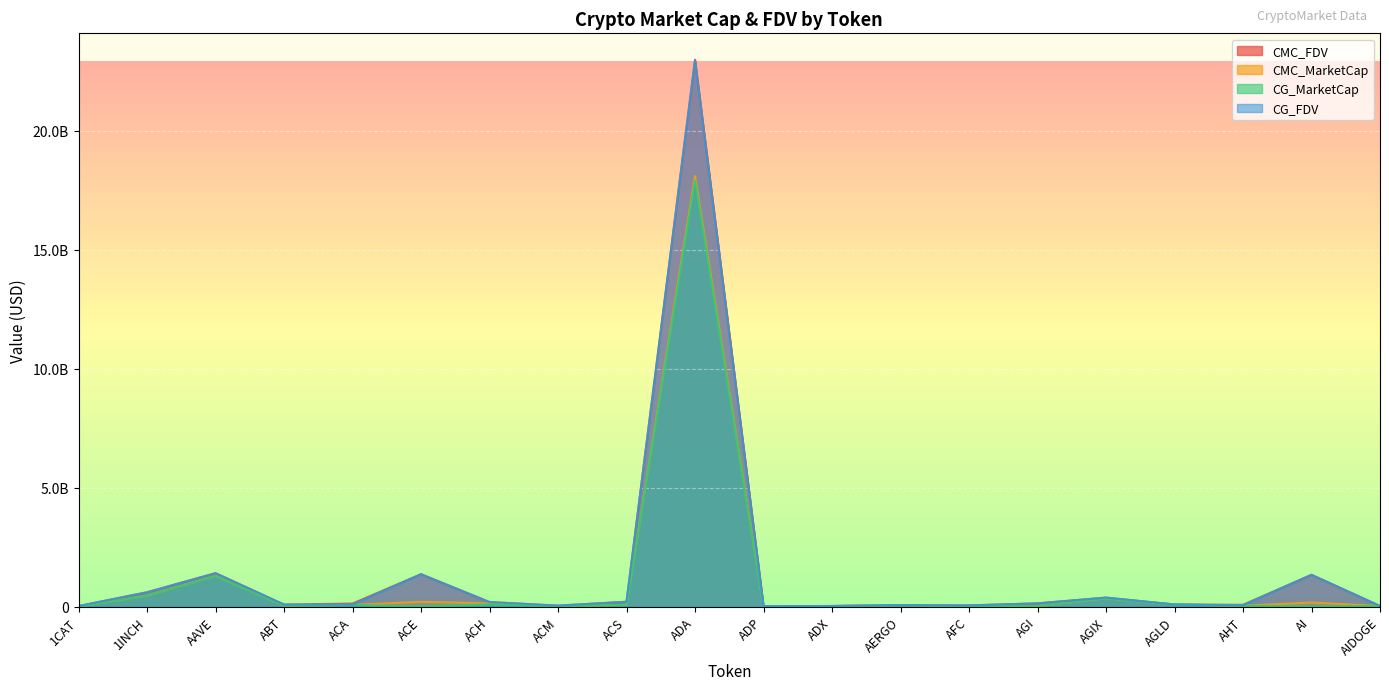

At how many categories does at least one series exceed 20439210421?

1